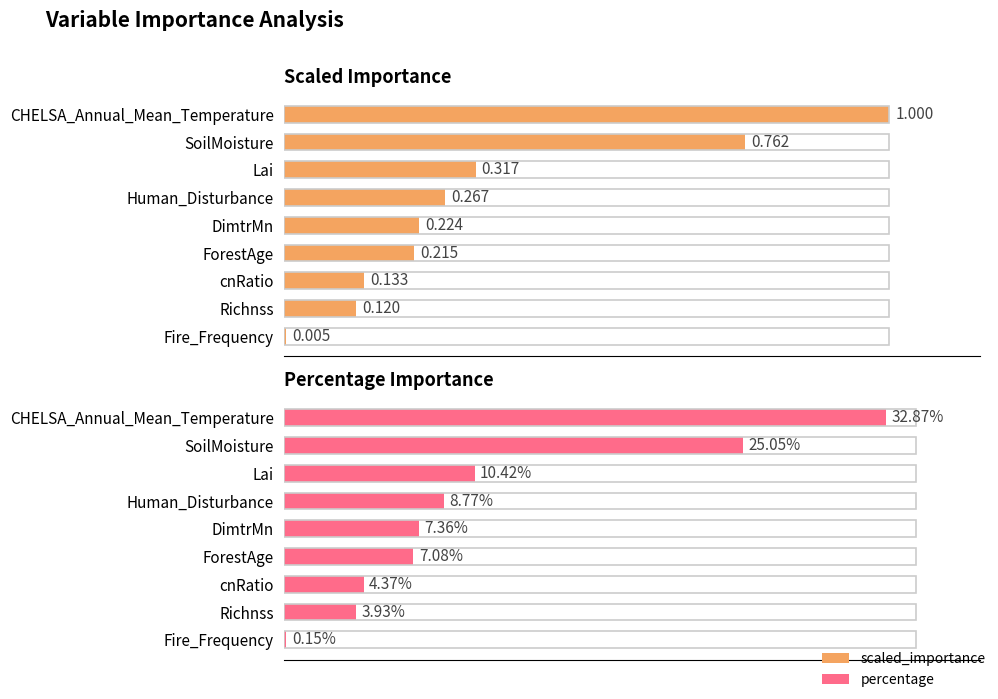

How many categories are shown in the chart?

9